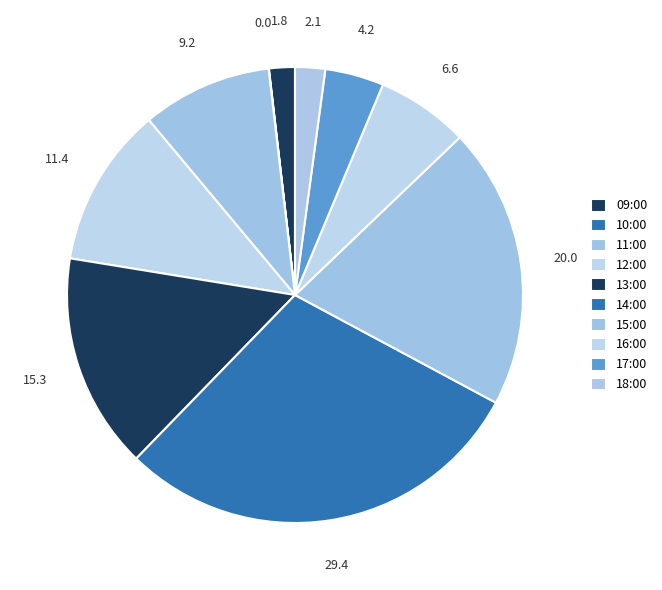

To the nearest percent, what is the difference between the largest and smallest slice percentages?

29%